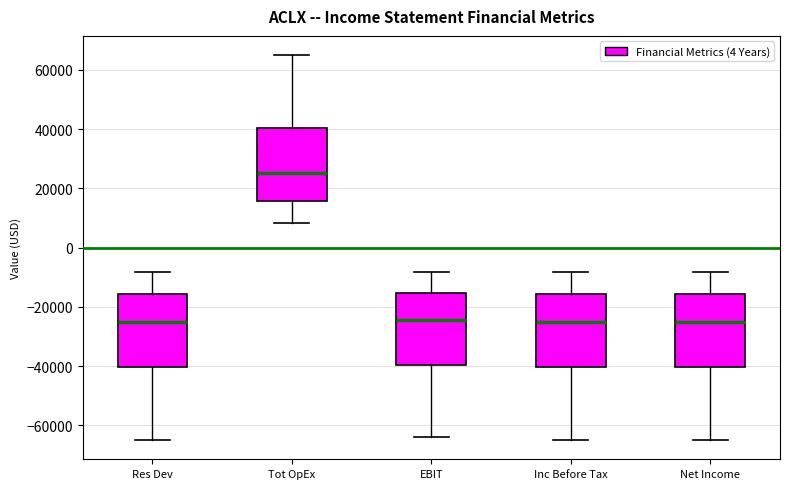

Reading left to right, transcribe this box plot: for each box, give where its median line is, the range the box spans, and where its two whiskers end, as read against the y-axis. The values are not printed on the chart, so give them approximately, as read against the axis.

Res Dev: median -26000, box -40000 to -16000, whiskers -64000 to -8000
Tot OpEx: median 26000, box 16000 to 40000, whiskers 8000 to 66000
EBIT: median -24000, box -40000 to -16000, whiskers -64000 to -8000
Inc Before Tax: median -26000, box -40000 to -16000, whiskers -64000 to -8000
Net Income: median -26000, box -40000 to -16000, whiskers -64000 to -8000